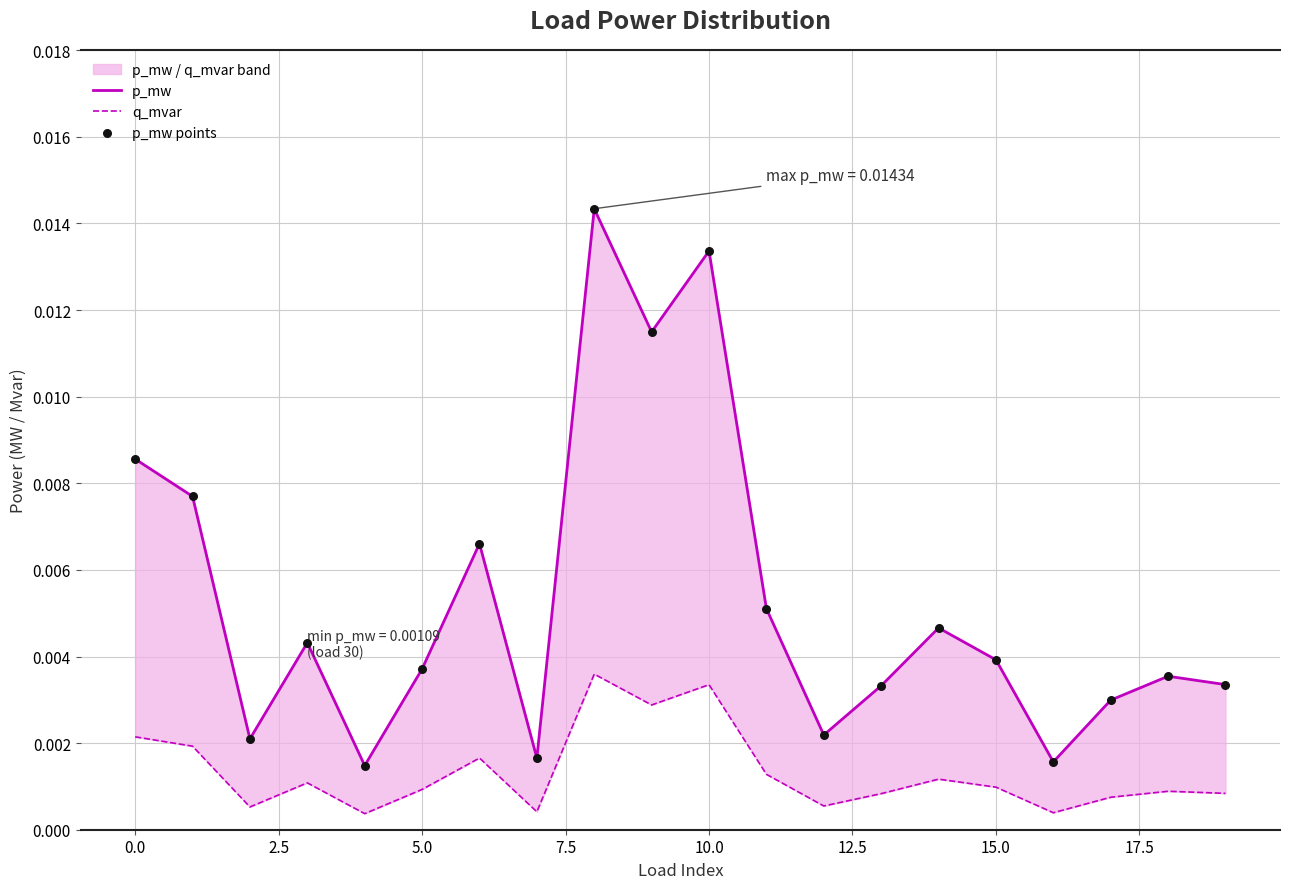

Which series reaches the maximum Y coordinate?

p_mw